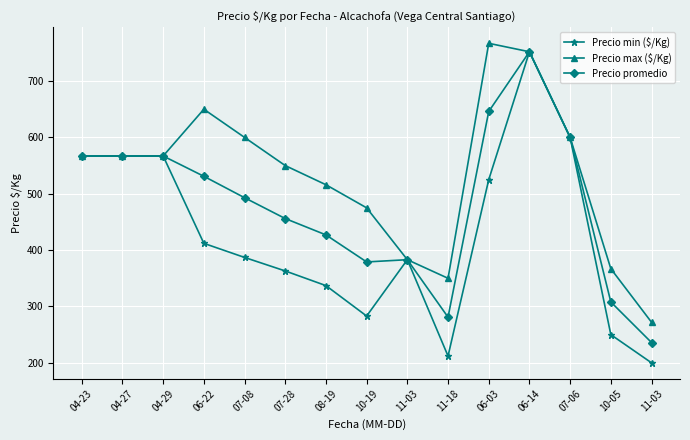

At how many categories does at least one series exceed 288?

14